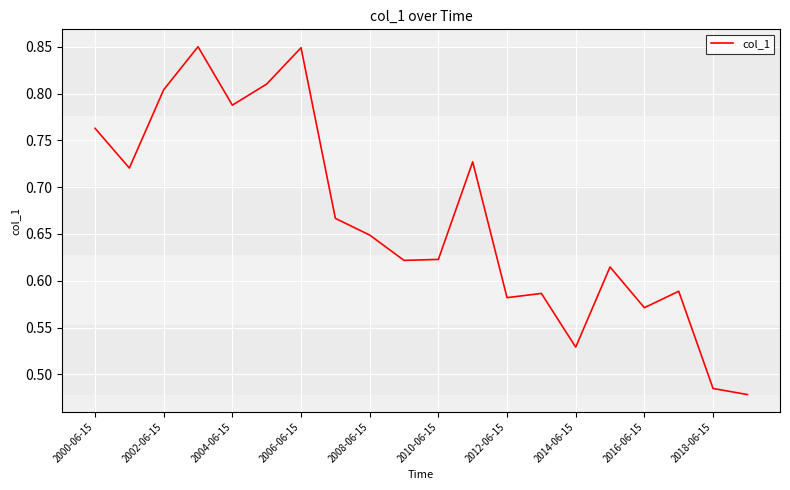

How many lines are shown in the chart?

1